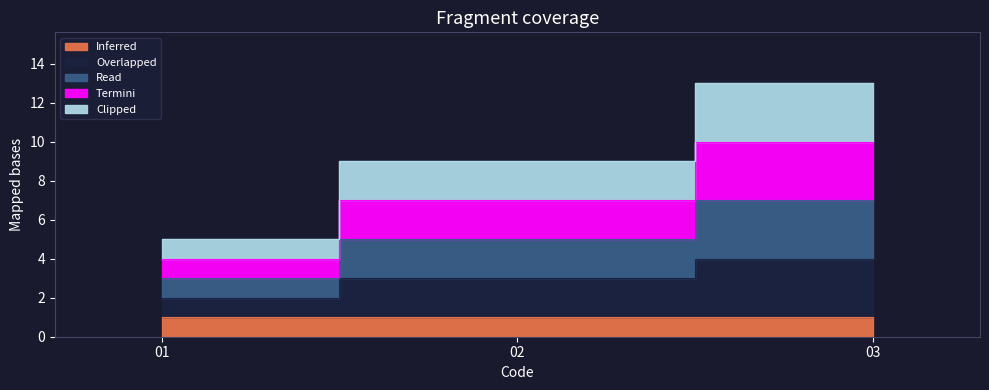

How many Clipped values are between 5 and 13?

3